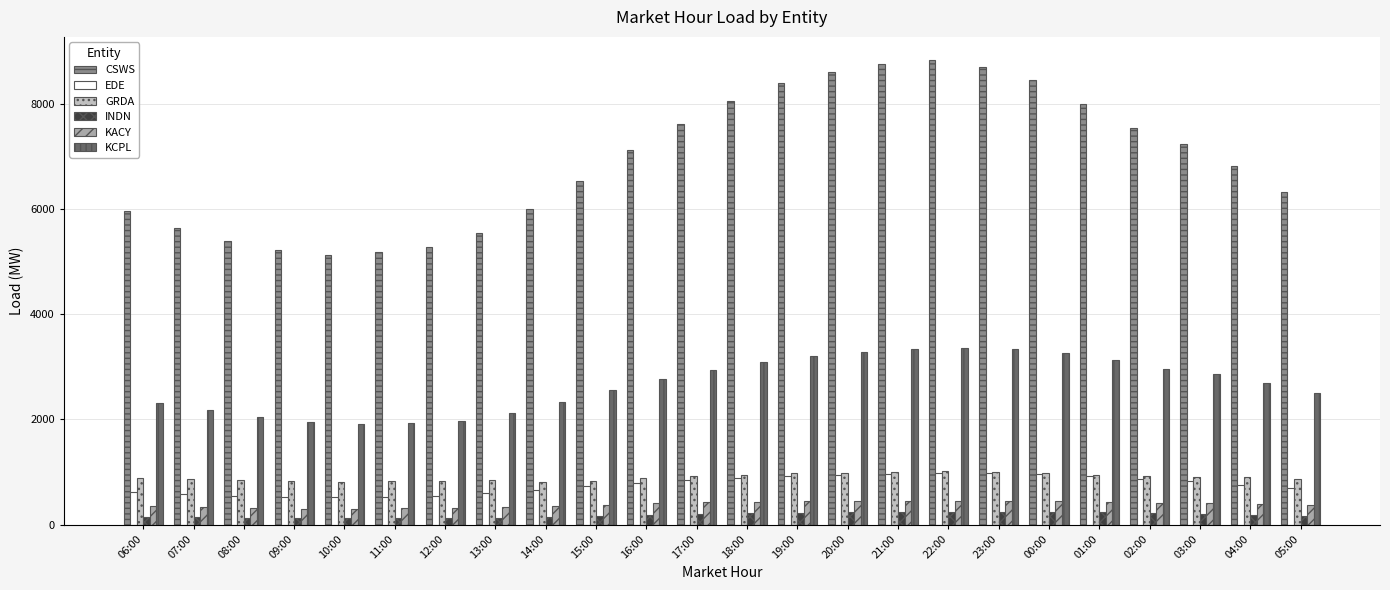

What is the maximum value for KACY?

458.0